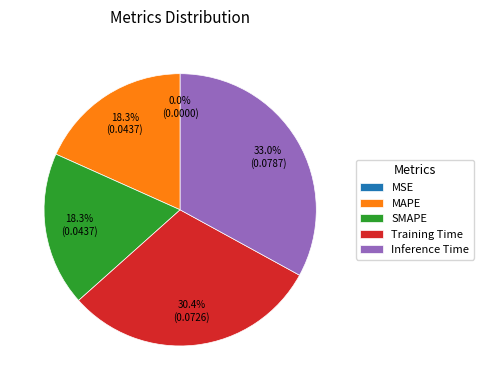

Is there a majority slice in this chart?

No